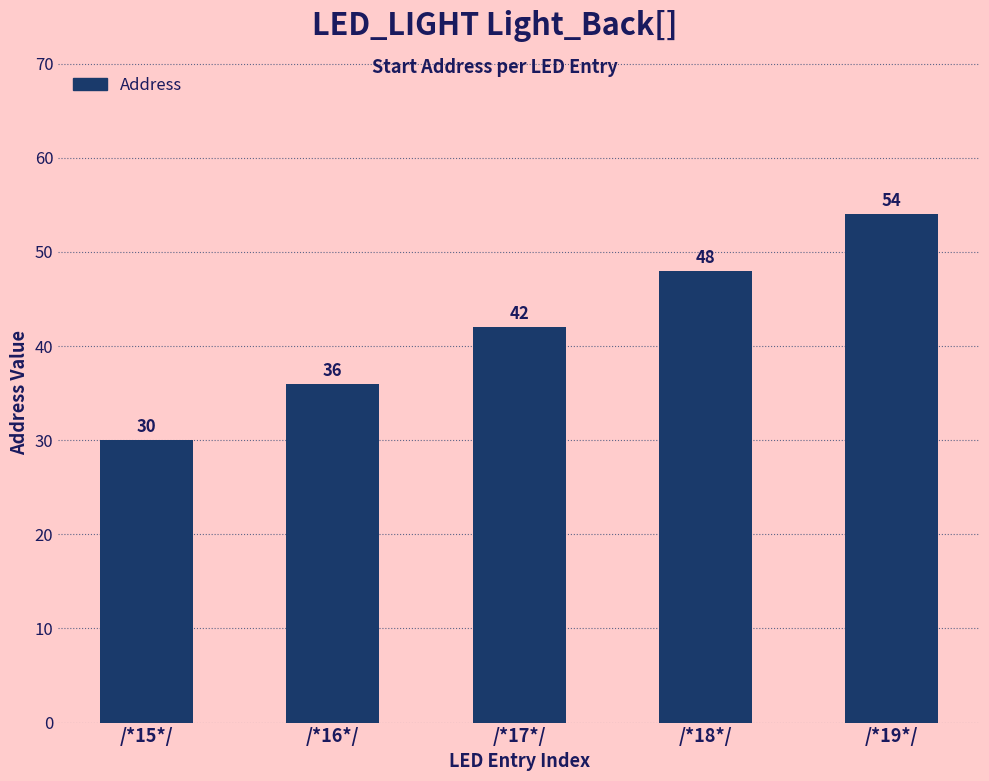

What is the approximate value at /*18*/, to the nearest 10?

50